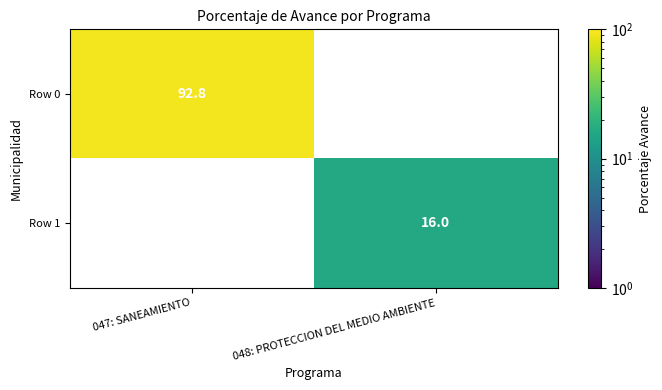

True or false: Row 1 has a value of 5.9 at 048: PROTECCION DEL MEDIO AMBIENTE.

False